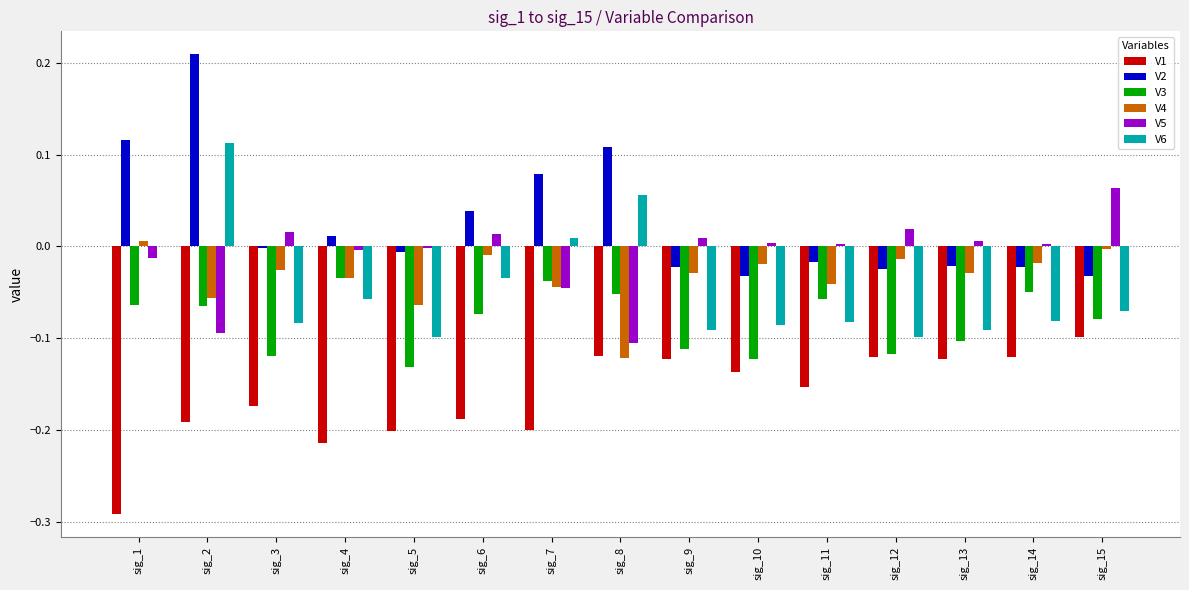

At which category is the sum across all series the highest?

sig_2